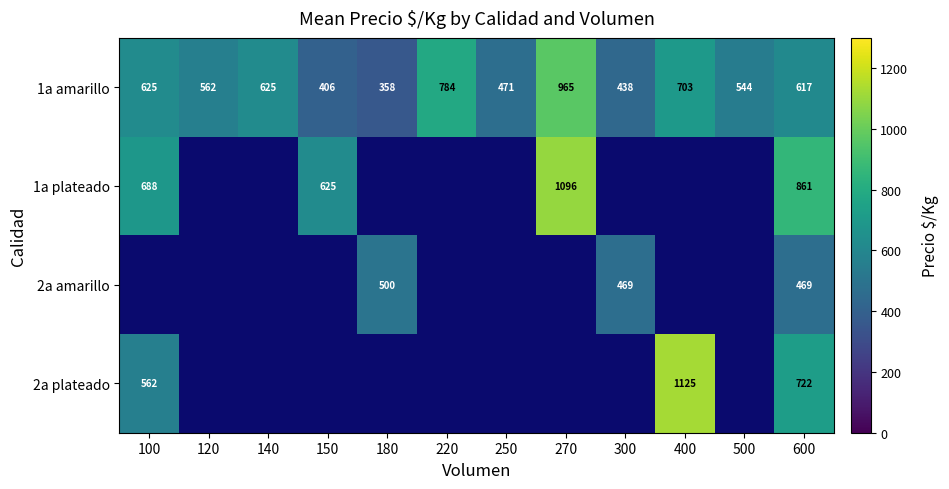

At 600, list the series in order from largest to smallest.

1a plateado, 2a plateado, 1a amarillo, 2a amarillo